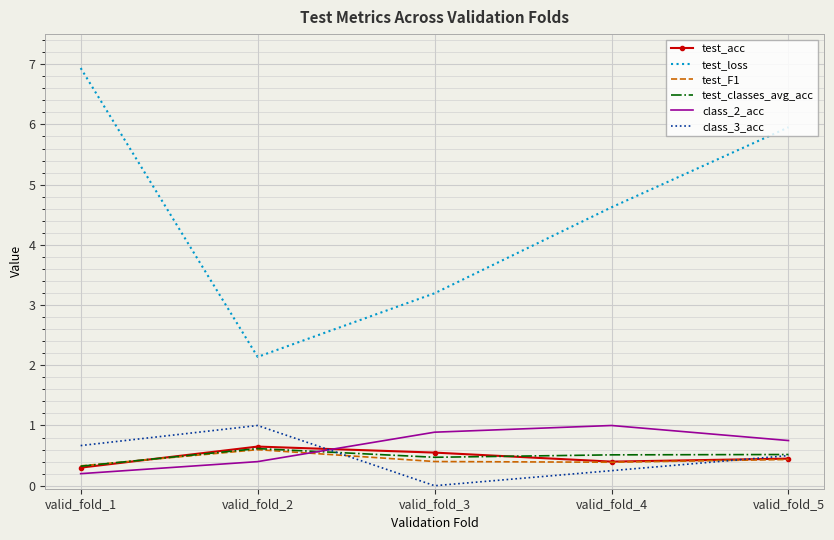

True or false: test_loss and test_F1 intersect in this chart.

False